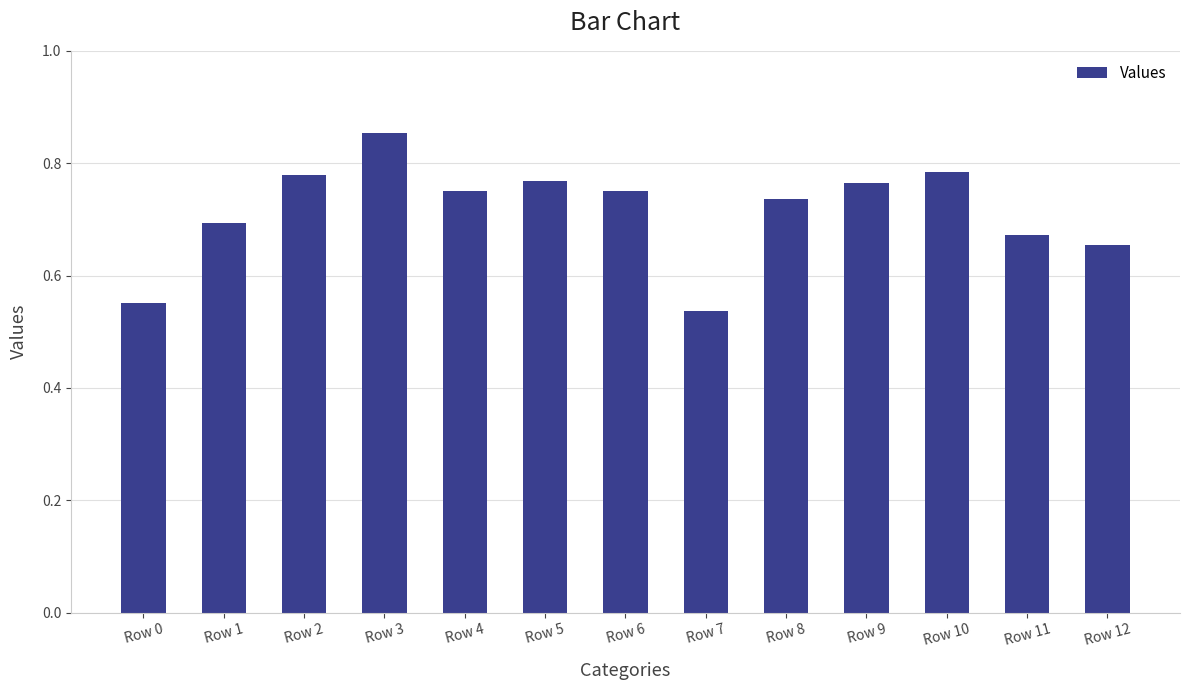

What is the change in value from Row 1 to Row 5?

+0.1